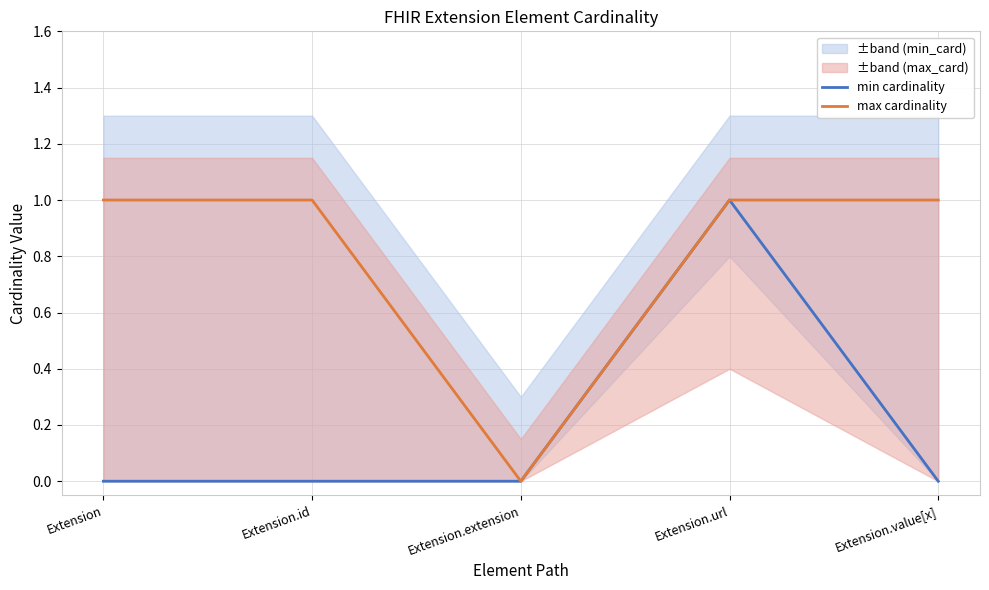

What are all the series names shown in the legend?

min cardinality, max cardinality